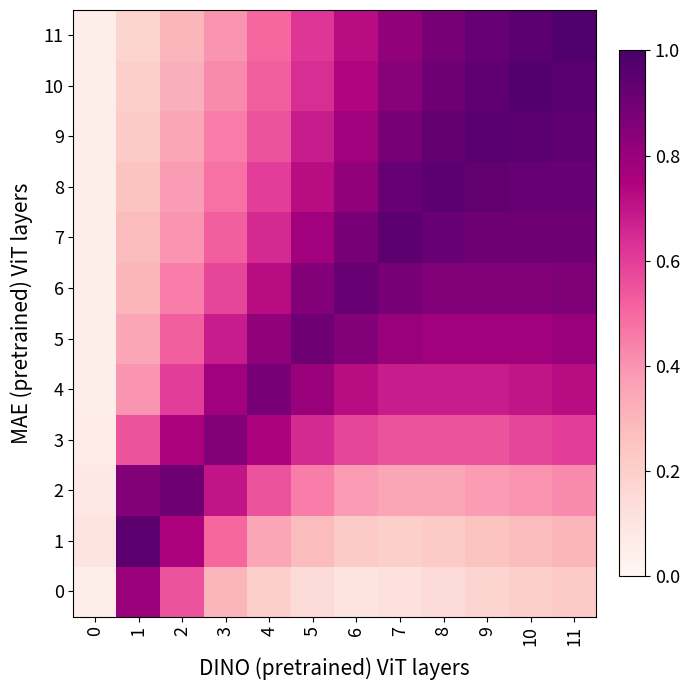

How many categories are shown in the chart?

12